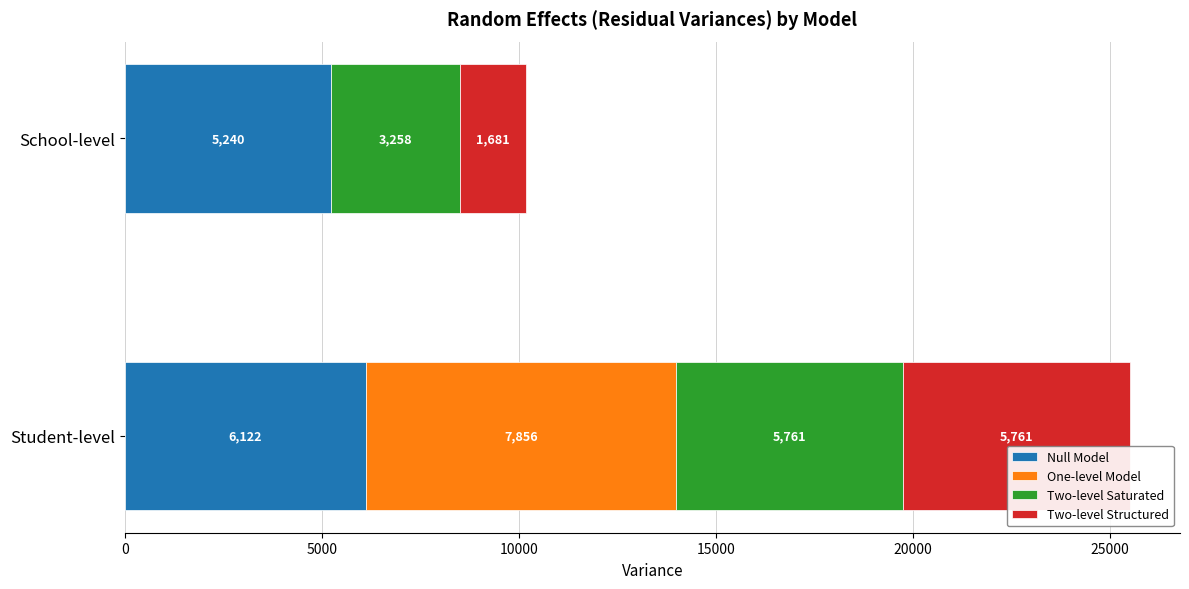

What is the maximum value for Null Model?

6121.9